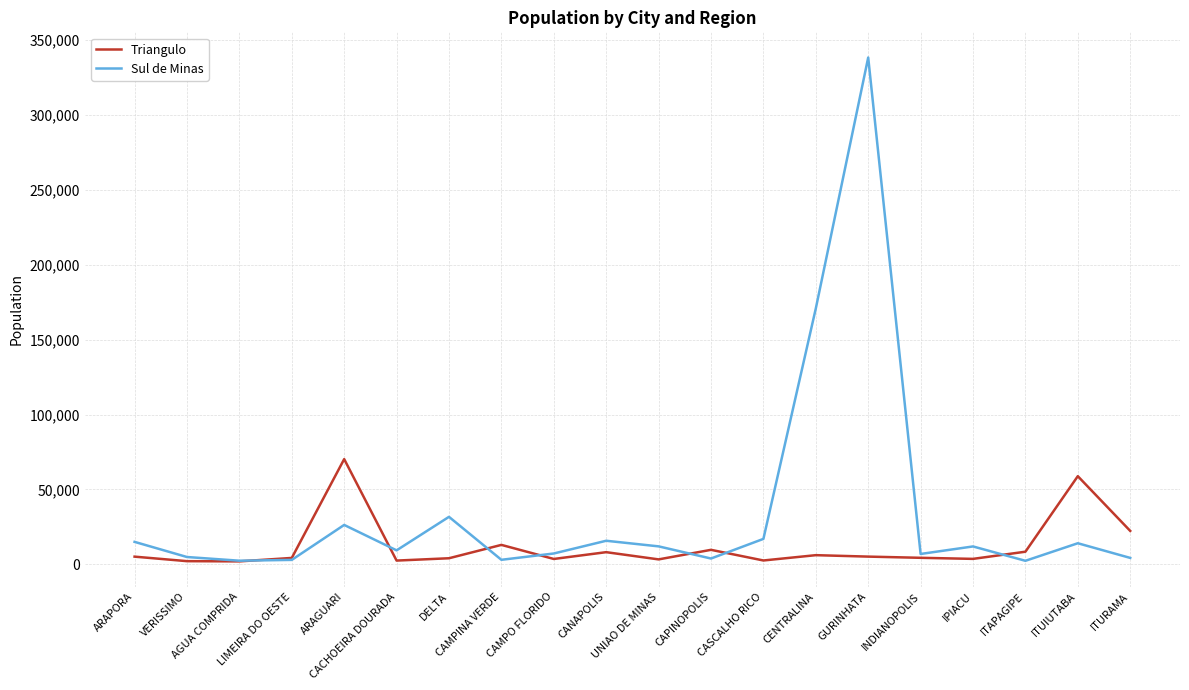

Where is Triangulo nearest to the value 36087?

ITURAMA